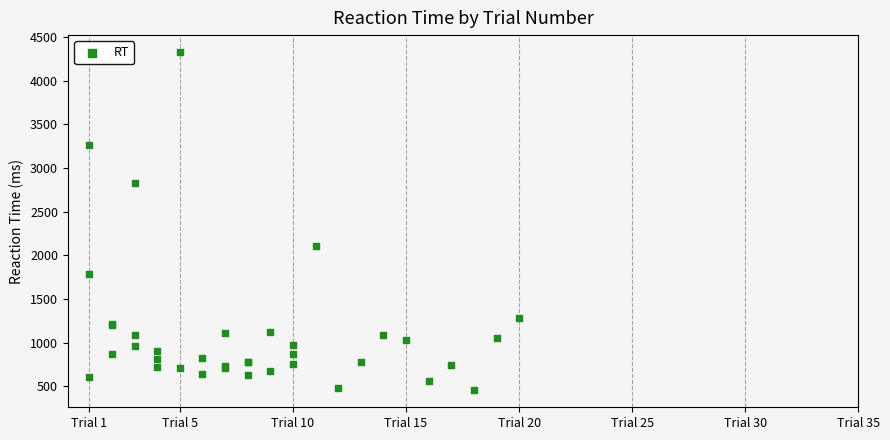

What Y value in the scatter plot is closest to 2392?

2110